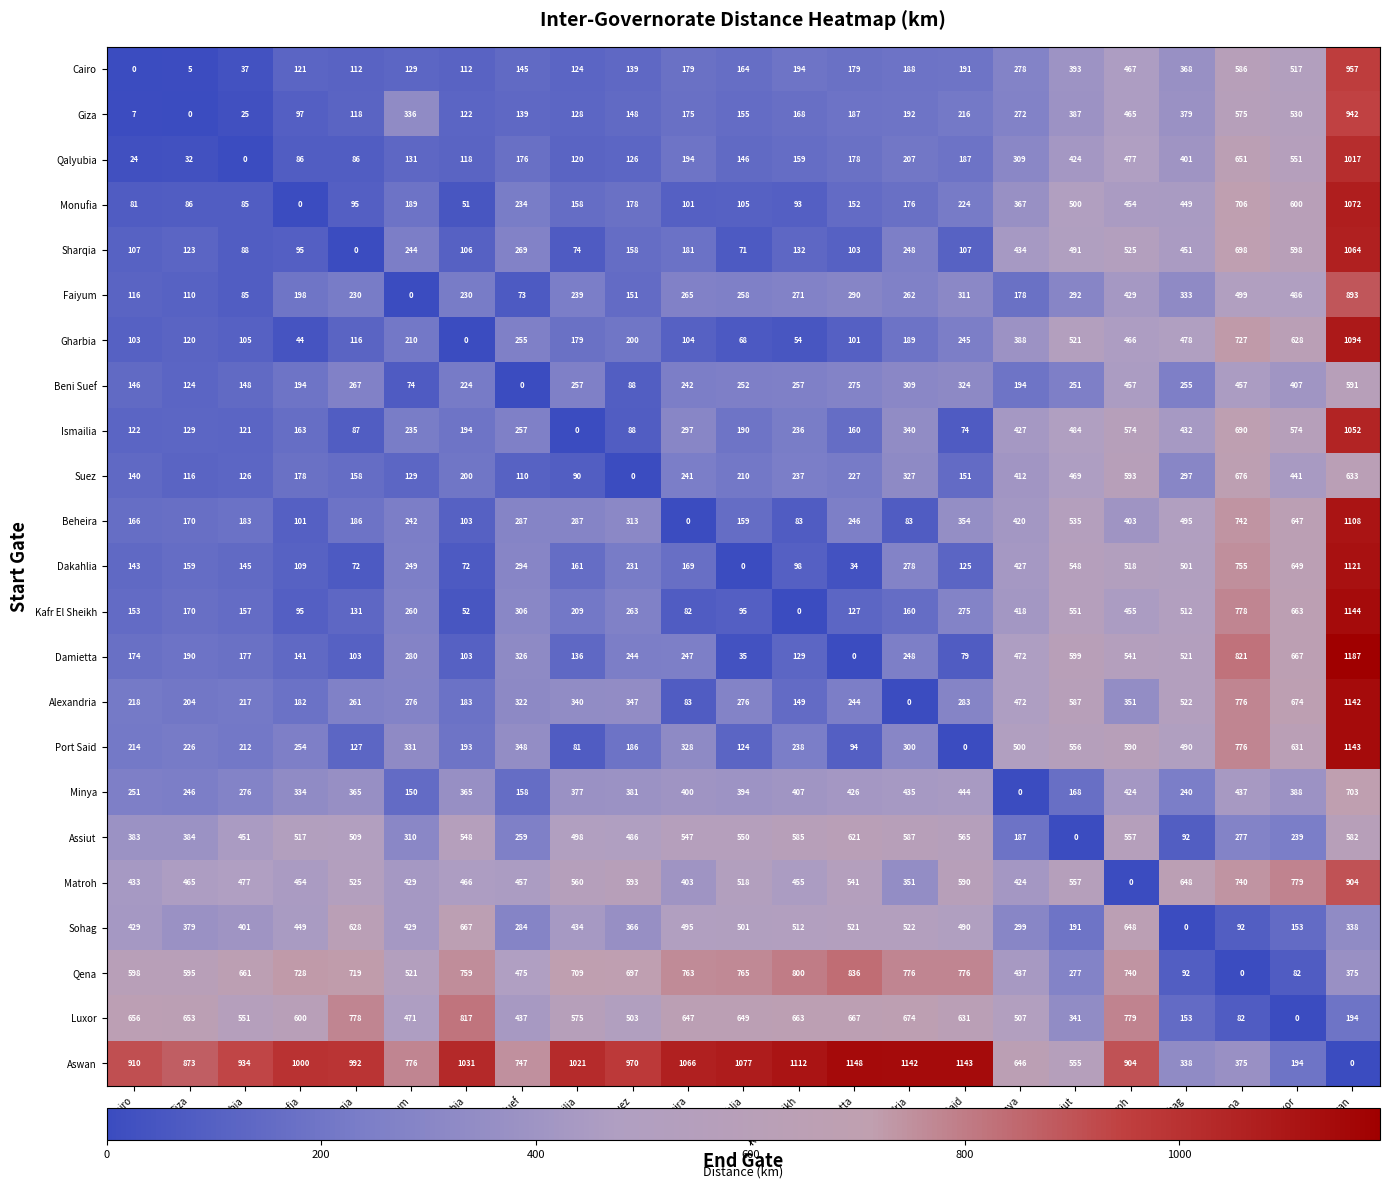

Count the number of data series in this chart.

23